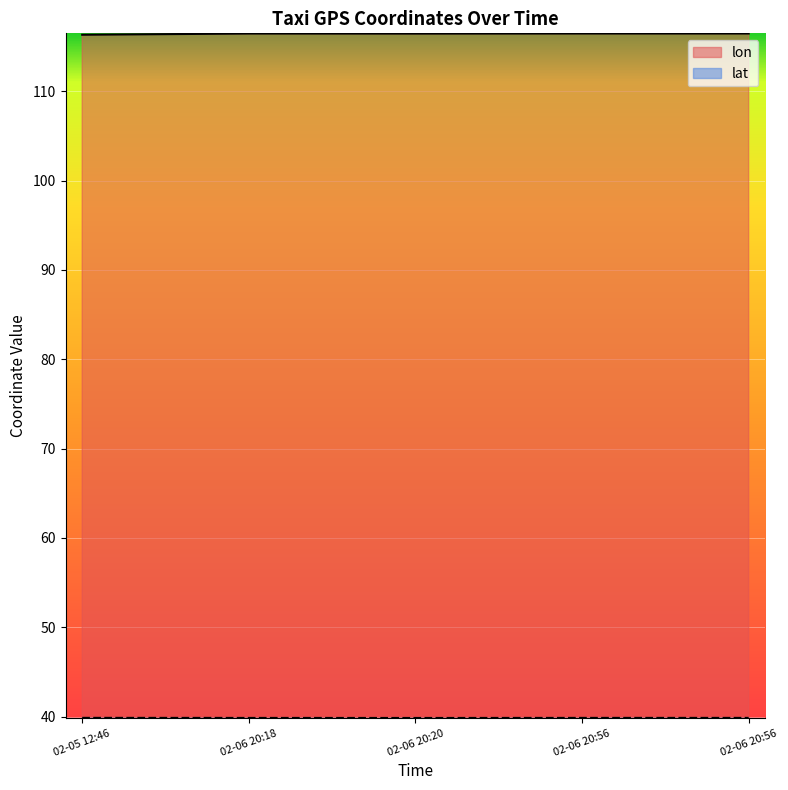

What is the difference between the highest and lowest values at 02-06 20:20?

76.6